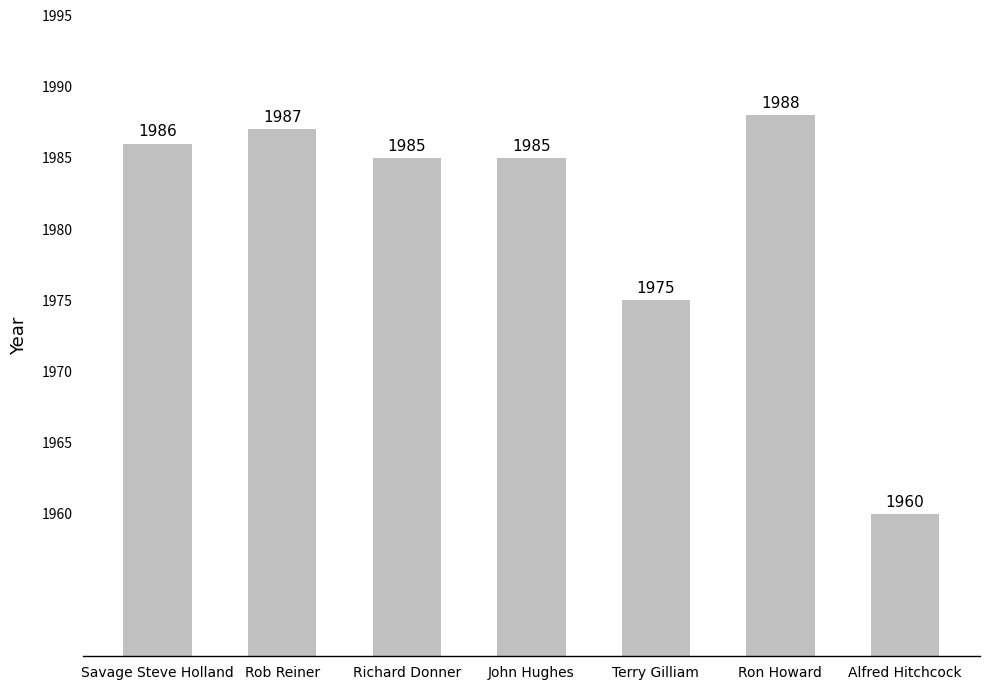

The value at Ron Howard is 1988. True or false?

True